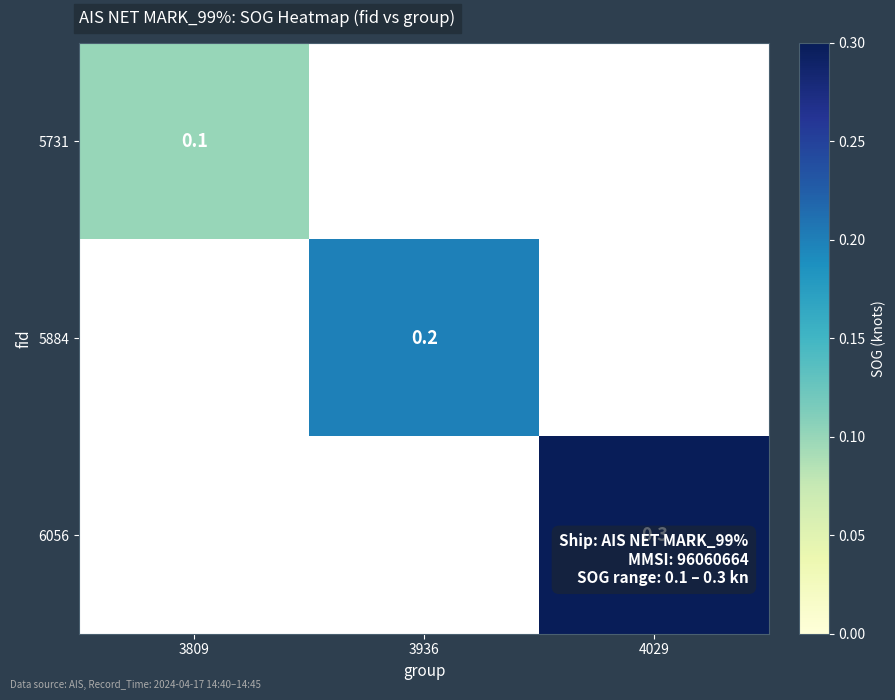

Is the value of 5731 at 3809 greater than the value of 6056 at 4029?

No